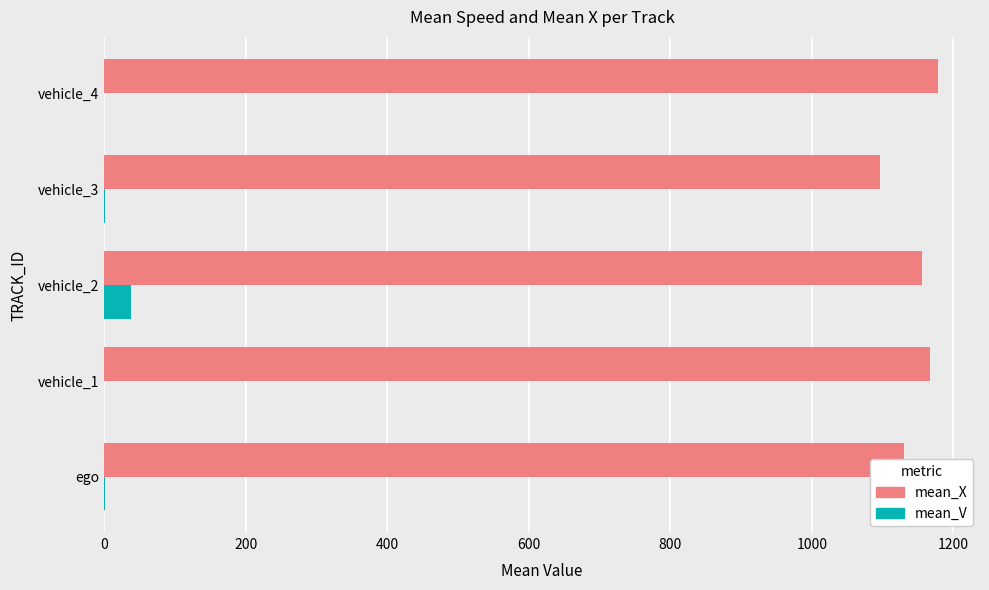

Which series has the largest total across all categories?

mean_X